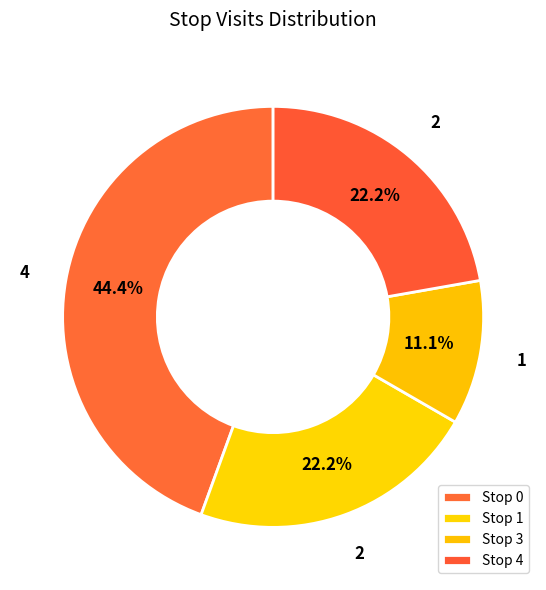

To the nearest percent, what percentage of the pie is Stop 3?

11%